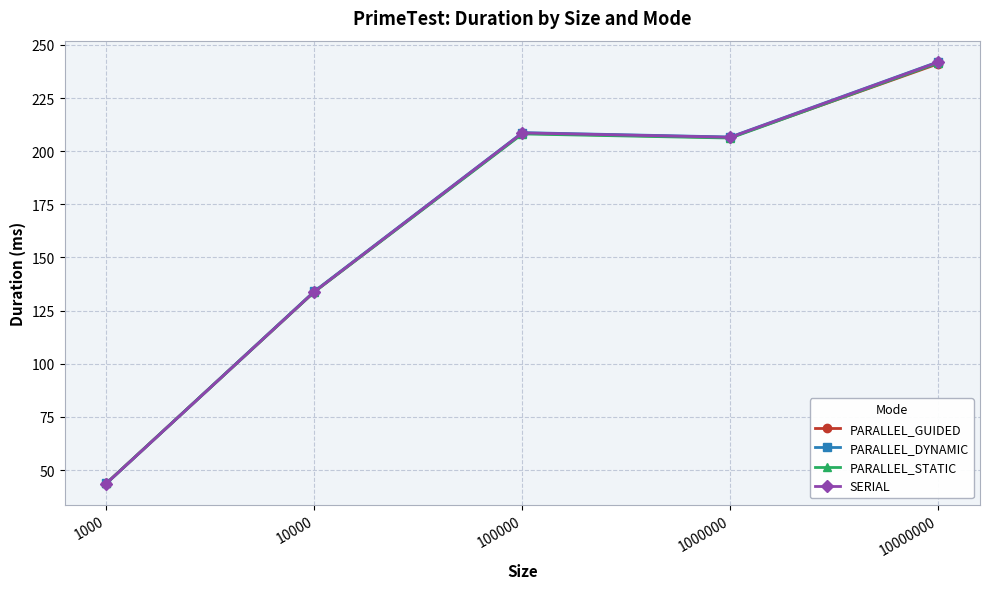

In SERIAL, how many points are higher than both neighbors (excluding endpoints)?

1